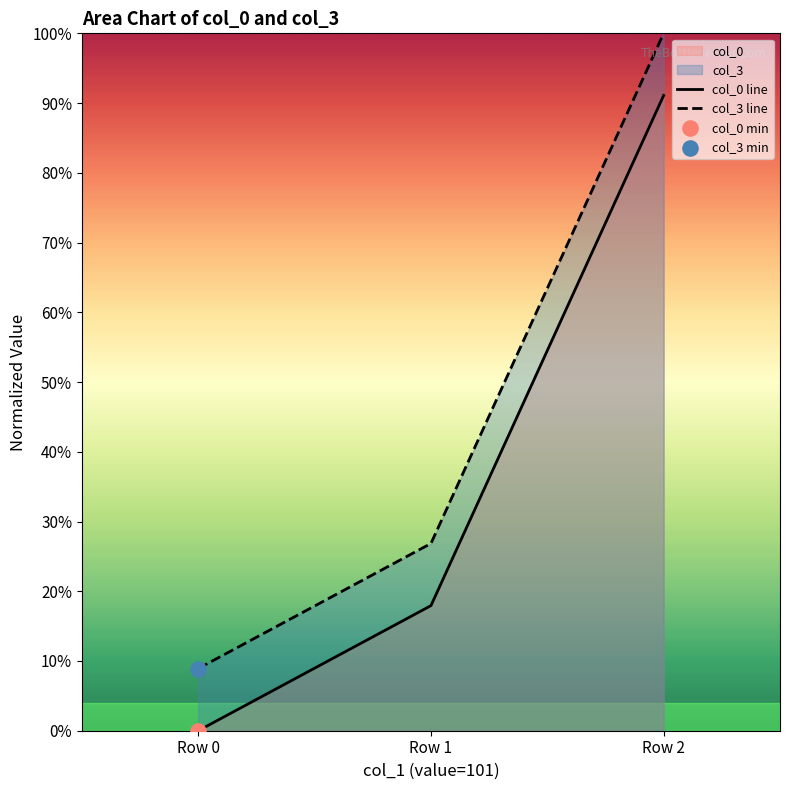

Which series contains the lowest Y value?

col_0 line